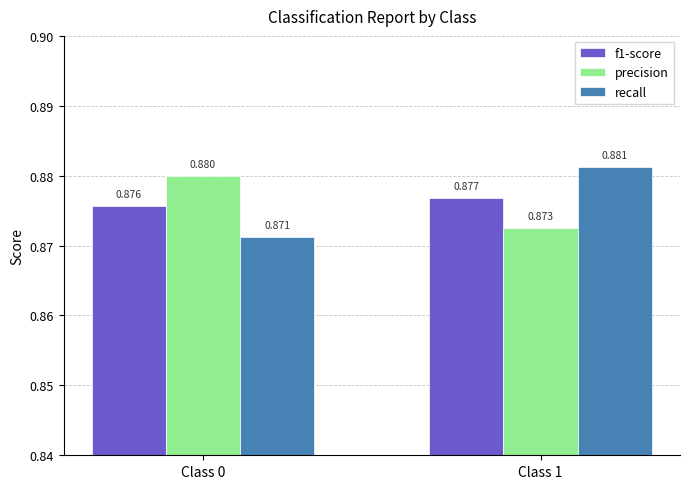

Is the value of recall at Class 1 greater than the value of f1-score at Class 1?

Yes